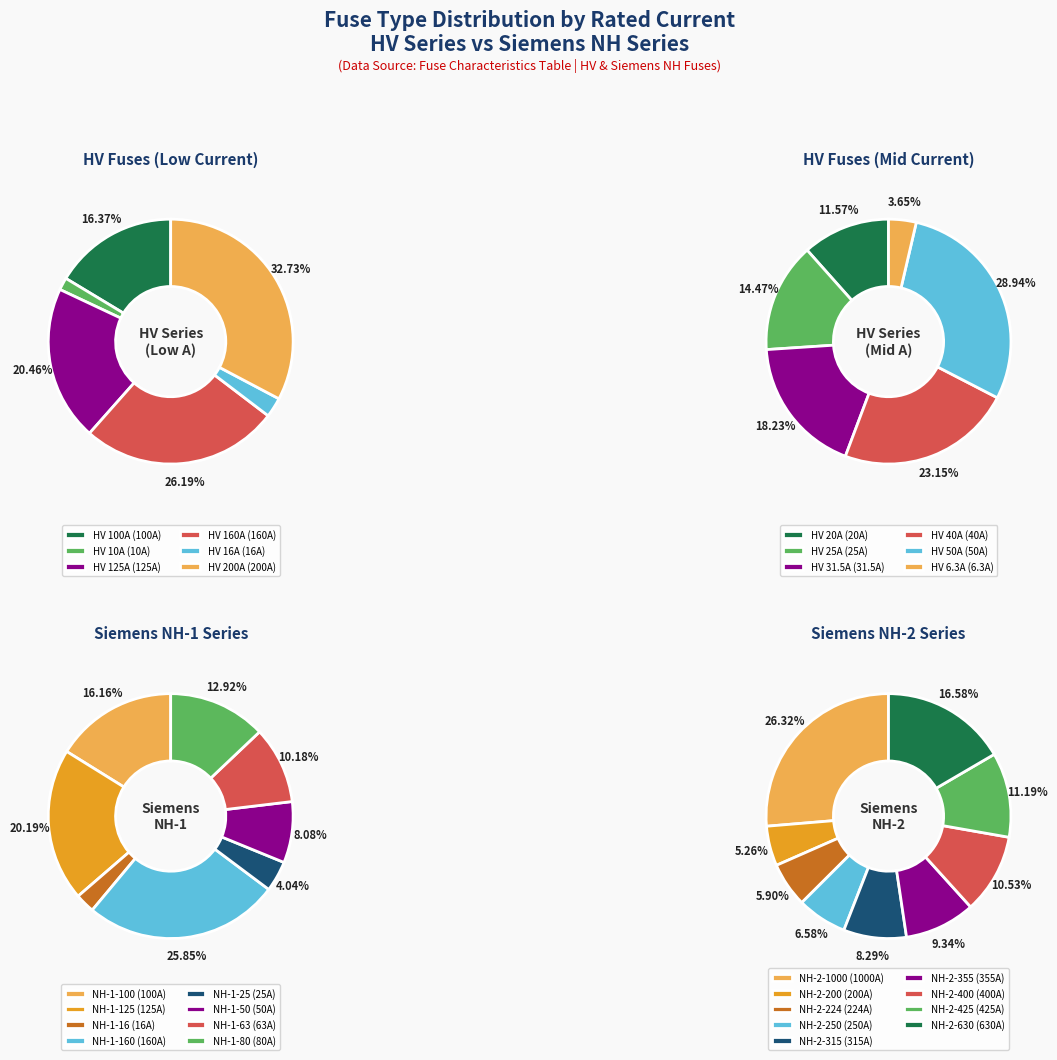

Which slice is the largest?

HV 200A